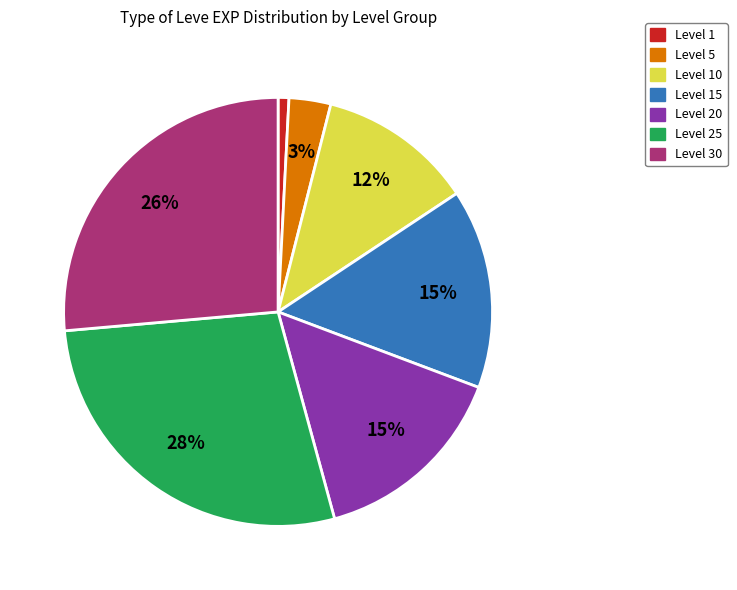

To the nearest percent, what percentage of the pie is Level 1?

1%